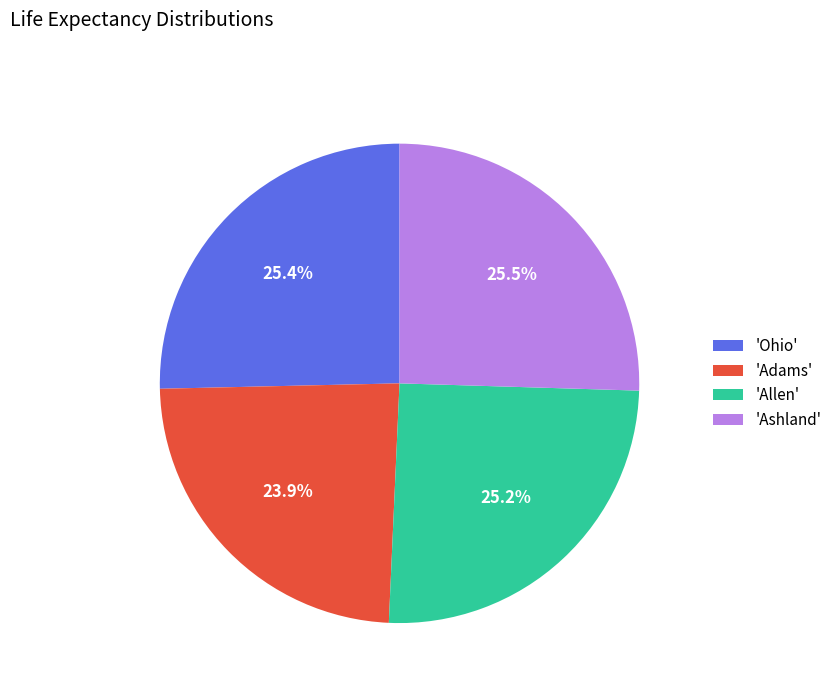

Combined, do 'Allen' and 'Ohio' account for over 50%?

Yes